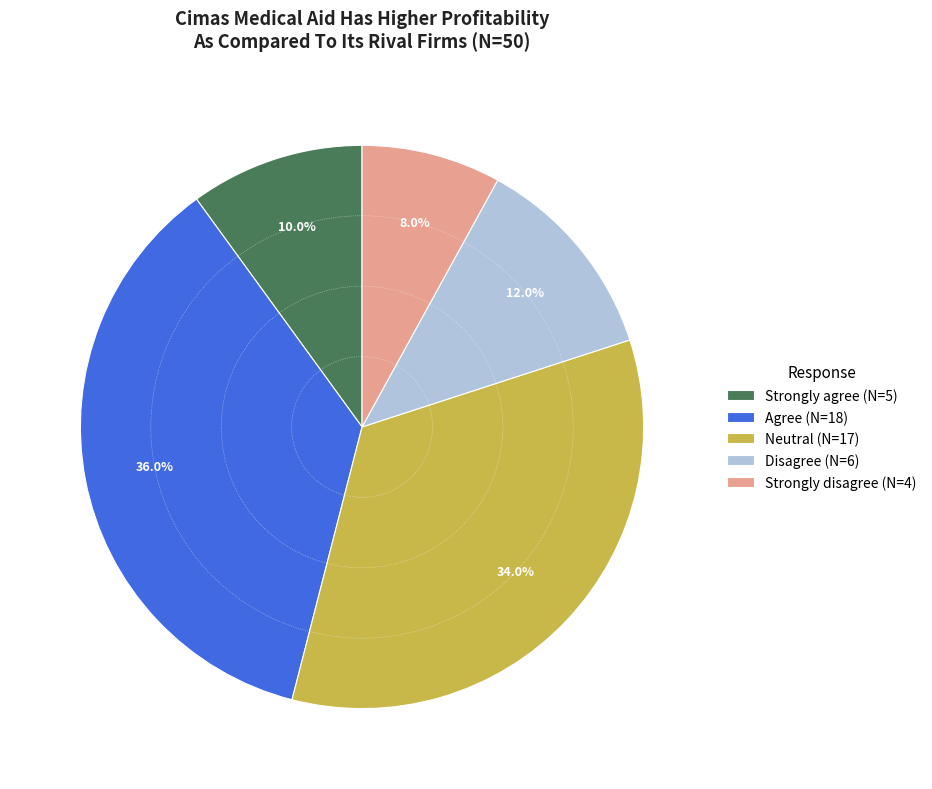

Does any single category account for the majority?

No